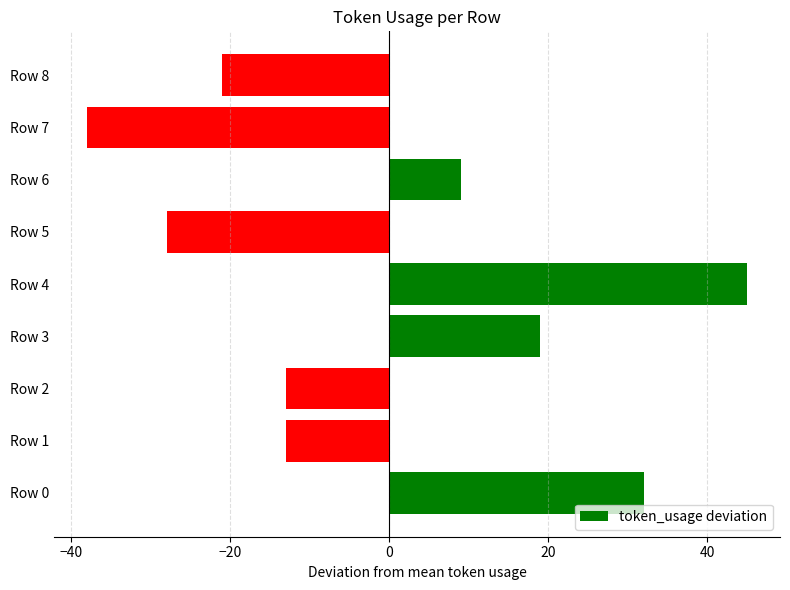

The chart shows a value of 45 at Row 4. True or false?

True